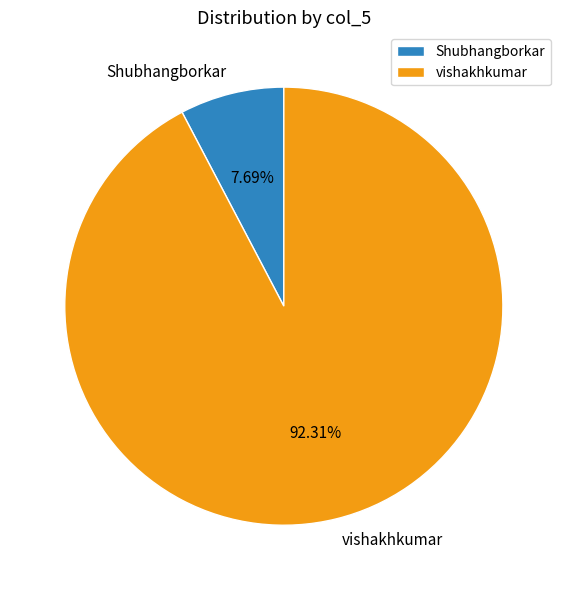

Which has a higher value, Shubhangborkar or vishakhkumar?

vishakhkumar